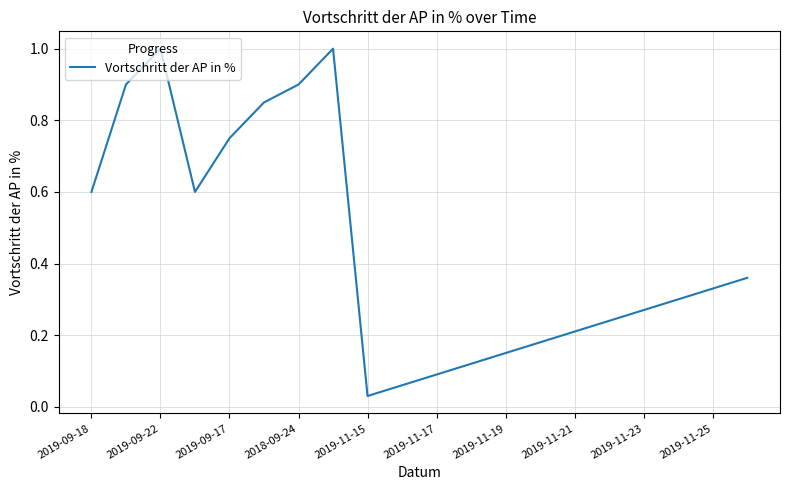

What is the maximum value shown in the chart?

1.0